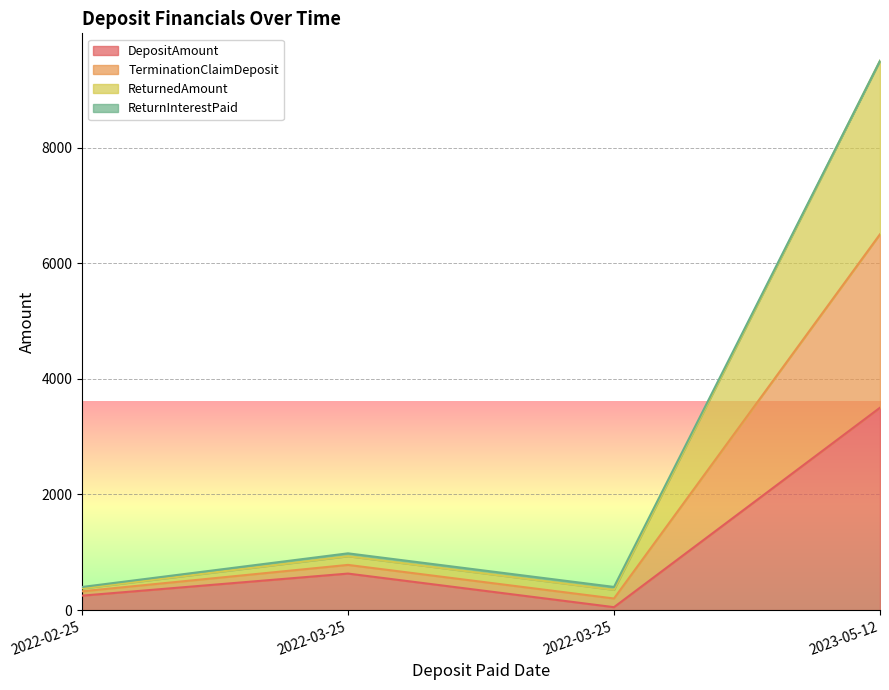

At which category does DepositAmount reach its first local valley?

2022-03-25